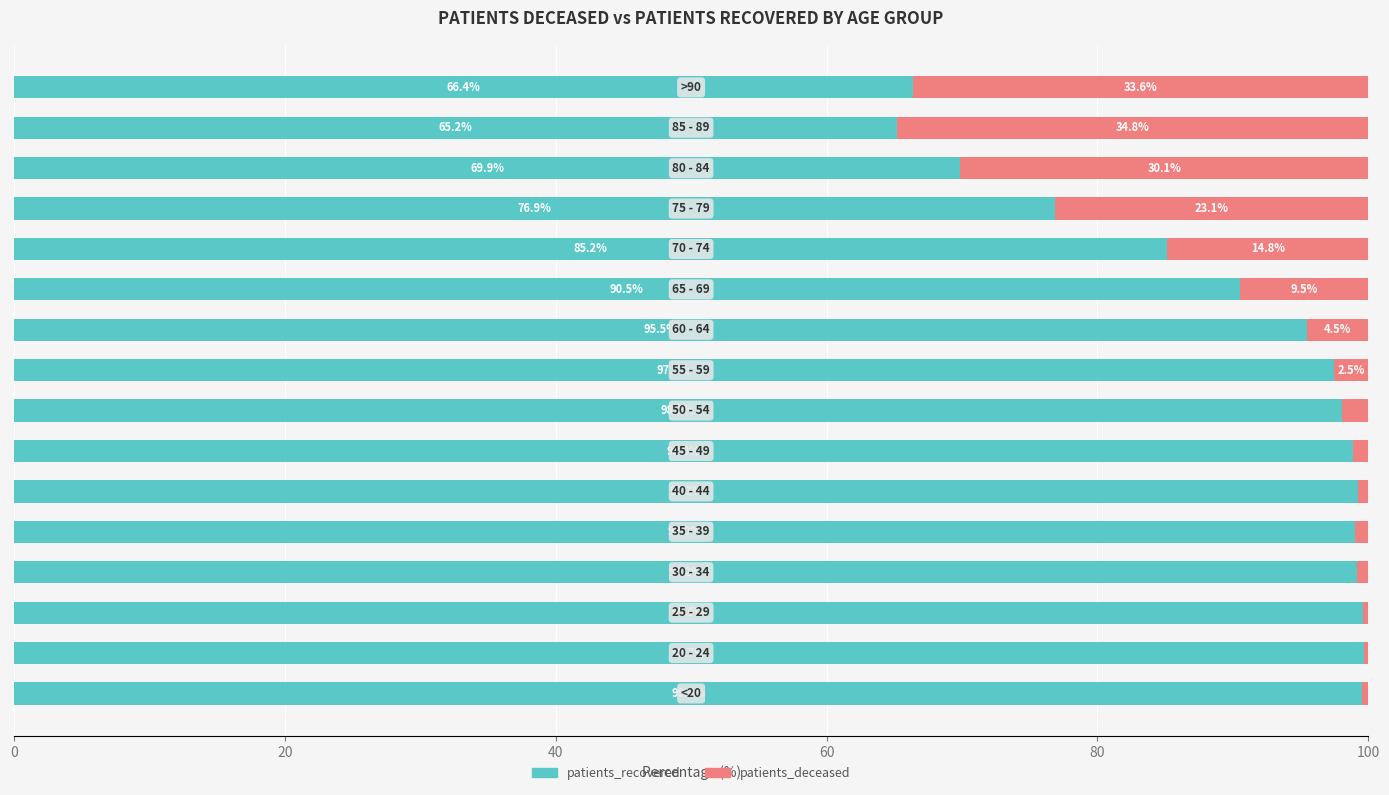

What is the minimum value for patients_recovered?

65.2